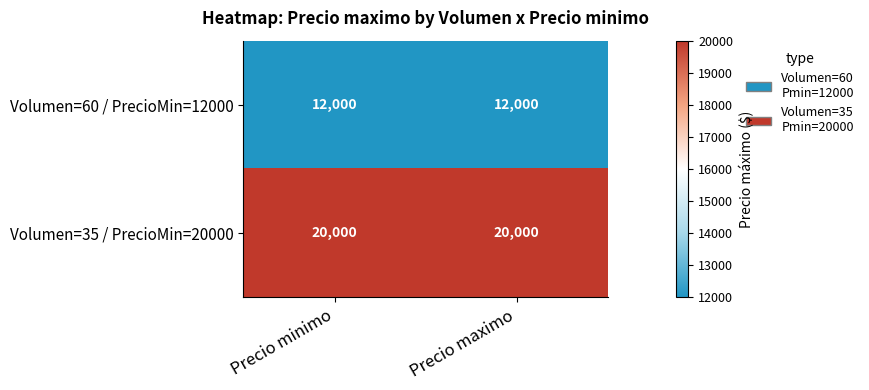

Rank the series by their maximum value, from highest to lowest.

Volumen=35 / PrecioMin=20000, Volumen=60 / PrecioMin=12000